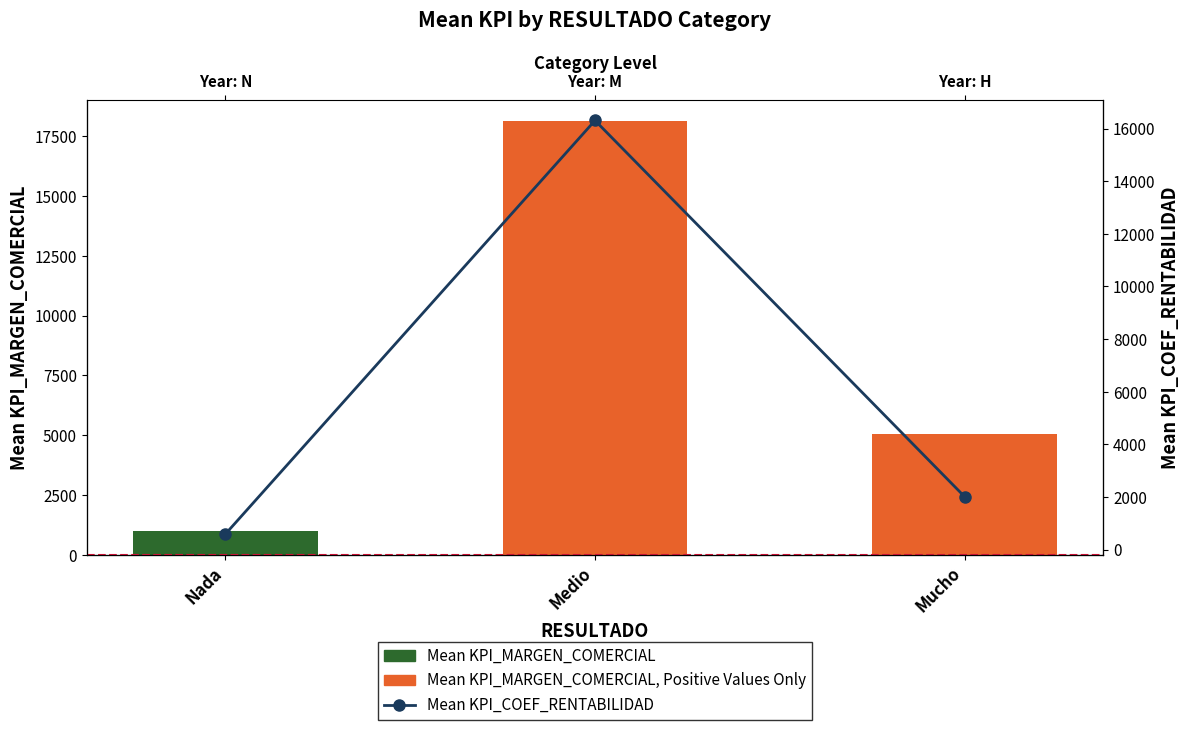

Rank the series by their maximum value, from lowest to highest.

Mean KPI_COEF_RENTABILIDAD, Mean KPI_MARGEN_COMERCIAL, Mean KPI_MARGEN_COMERCIAL, Positive Values Only